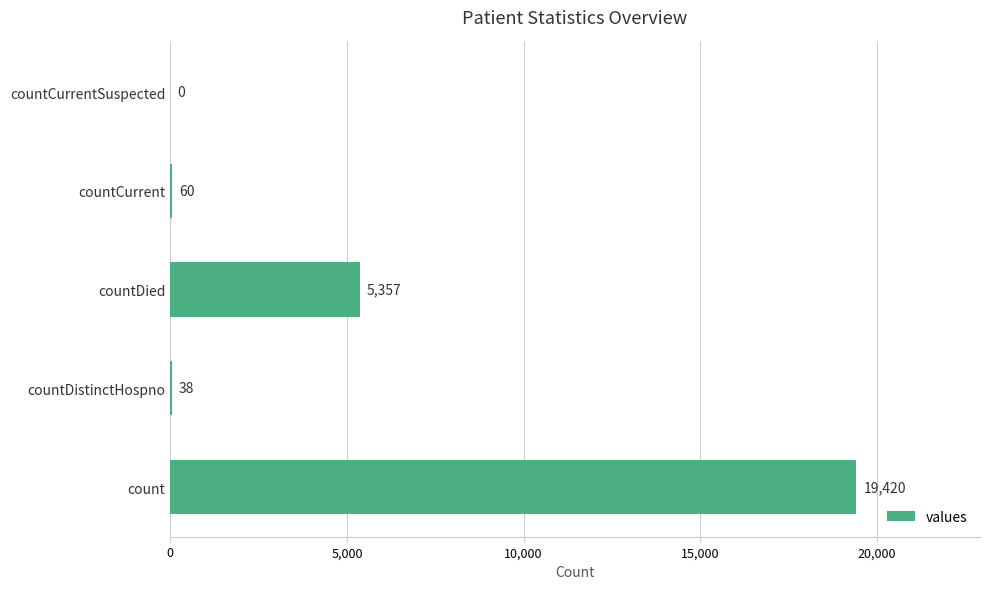

What is the maximum value shown in the chart?

19420